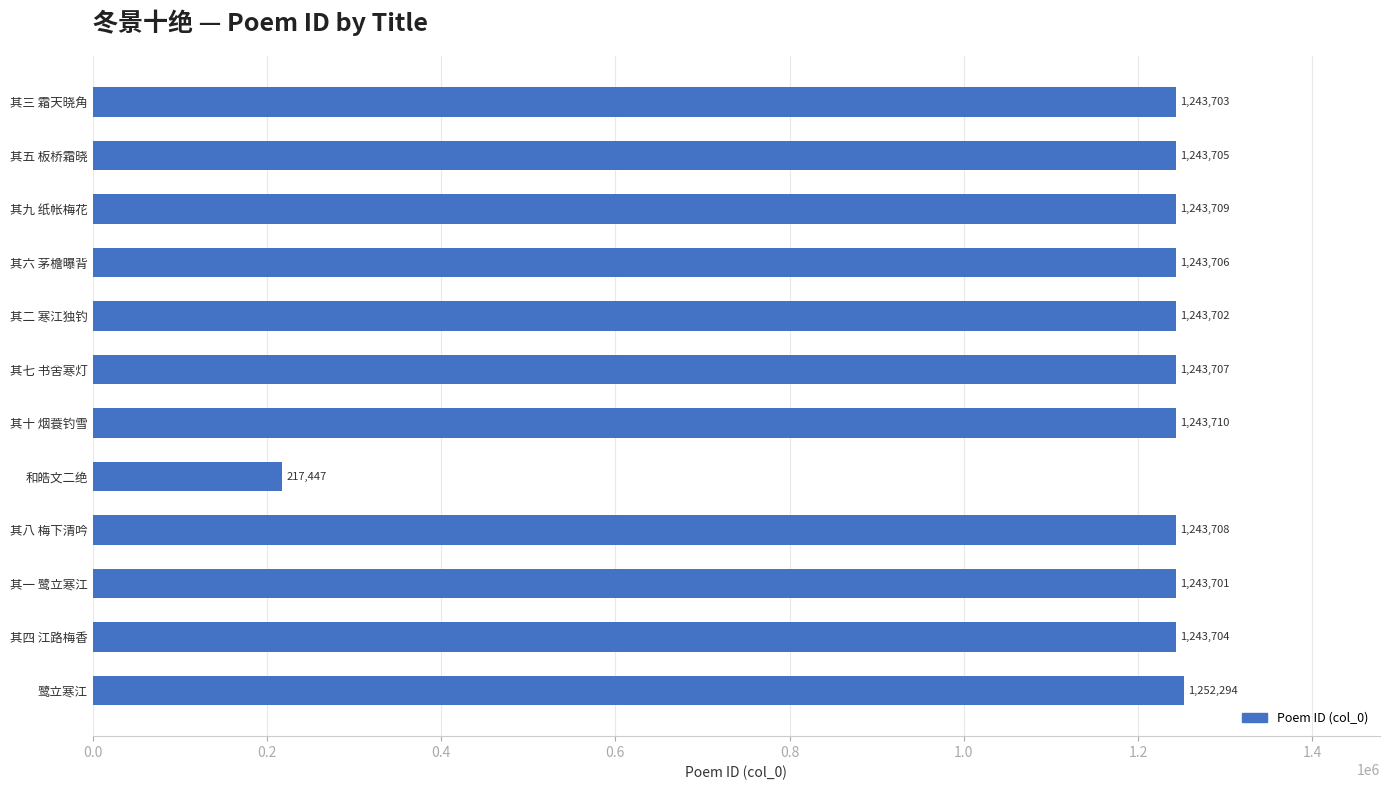

How many distinct data groups are displayed?

1